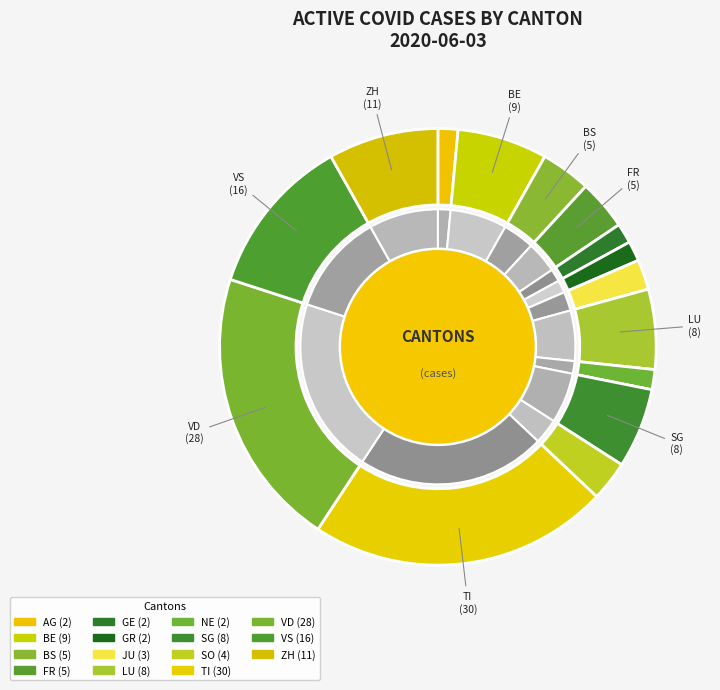

The SO slice represents 3% of the pie. True or false?

True